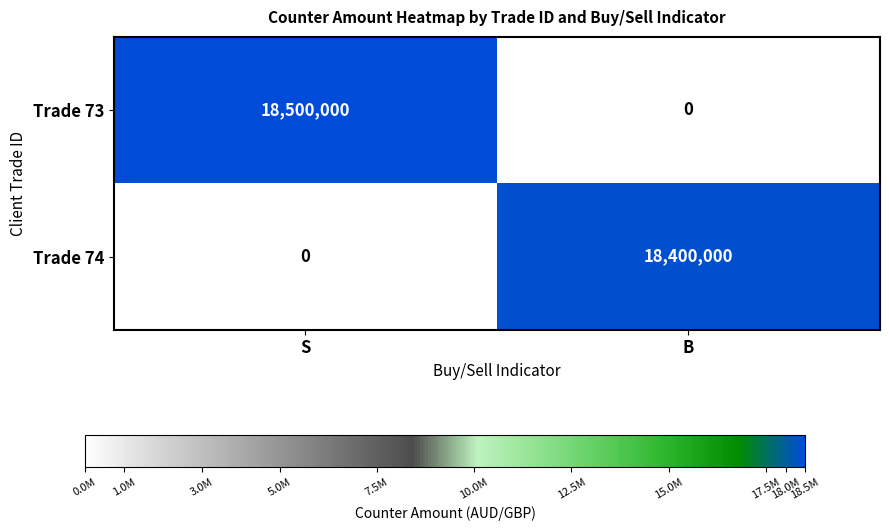

True or false: Trade 73 has a value of 0 at B.

True